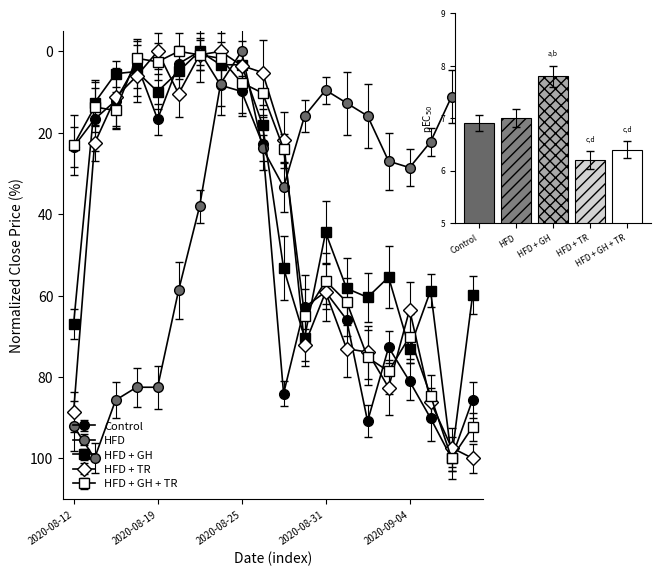

What is the difference between the maximum and minimum values in the HFD + TR series?

100.0